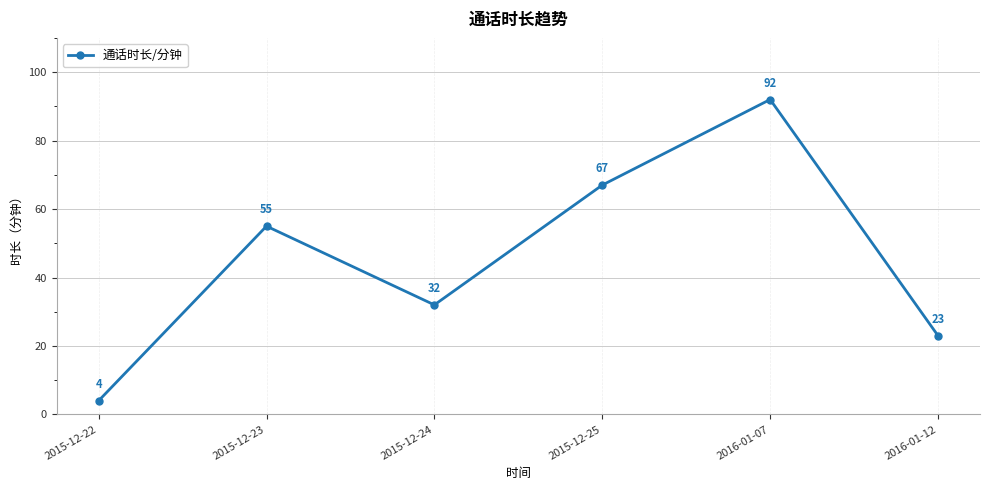

What is the label of the 4th point from the right?

2015-12-24